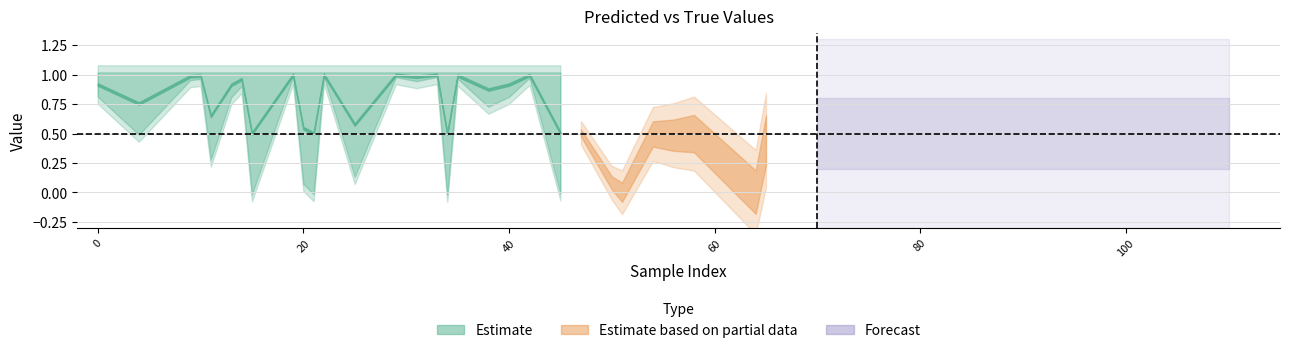

At which label does y_true reach its minimum?

50